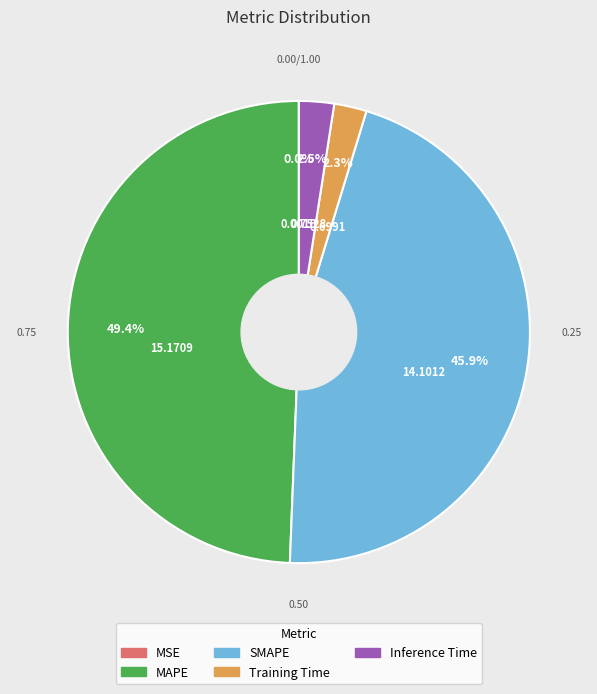

Which has a higher value, Inference Time or SMAPE?

SMAPE